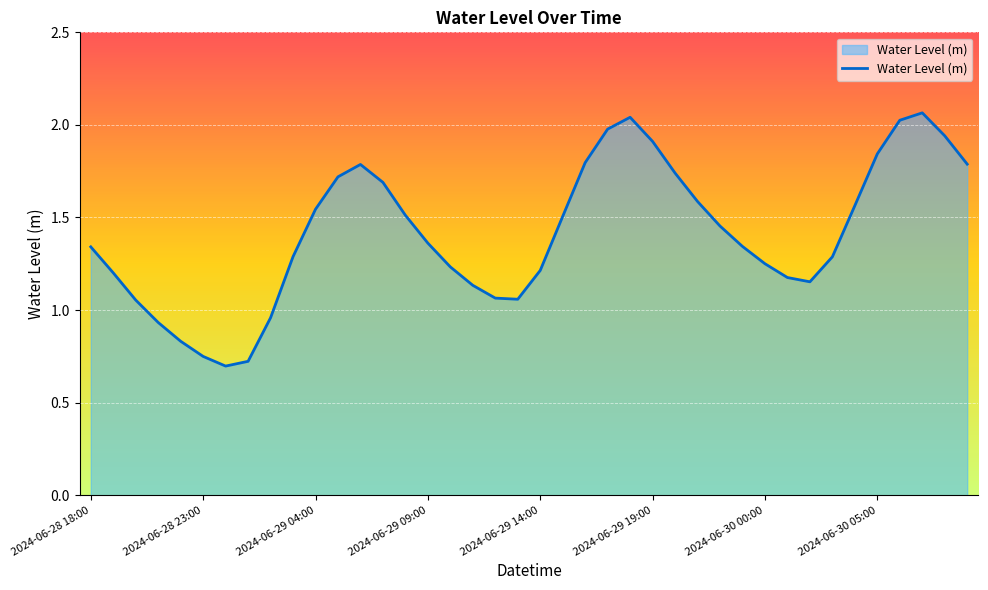

What is the difference between the second highest and minimum values?

1.3